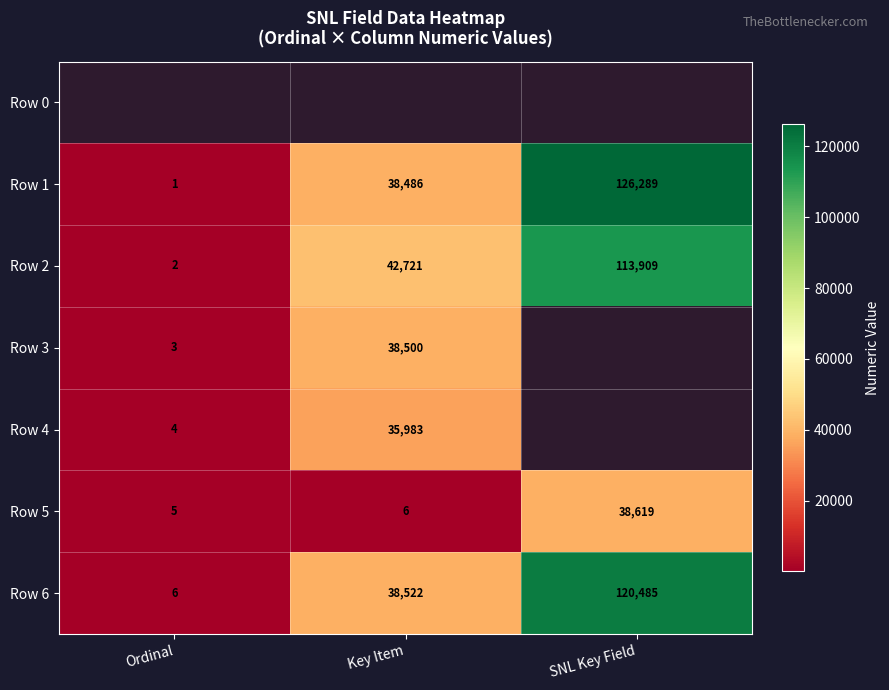

Where is Row 5 nearest to the value 19312?

Key Item